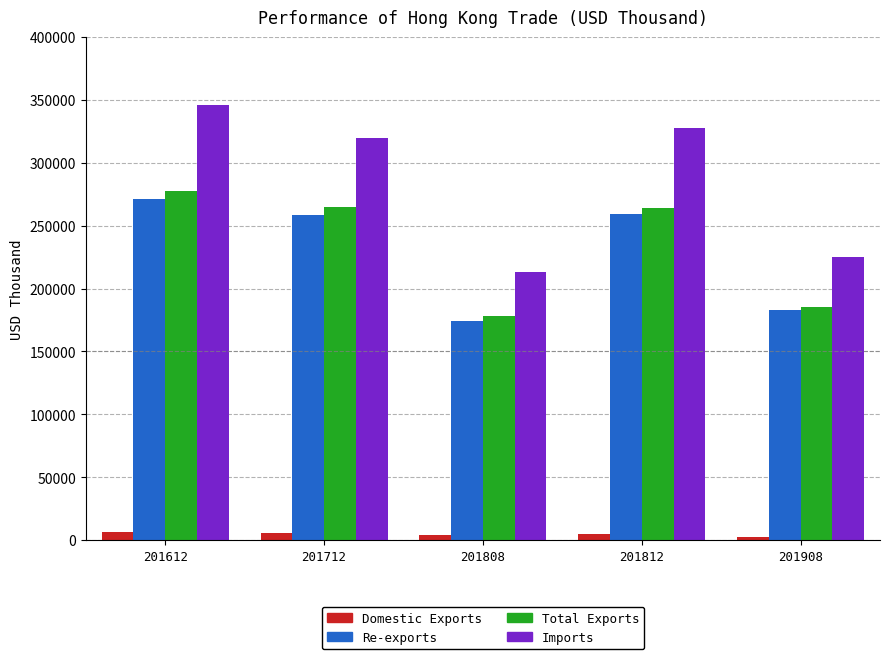

What is the minimum value for Imports?

212813.0